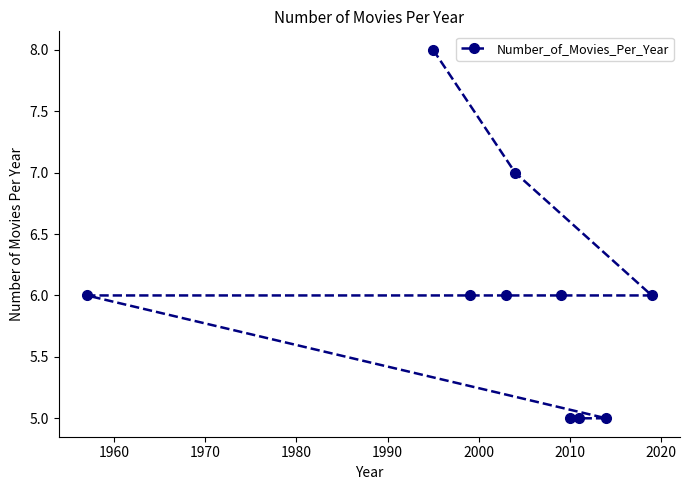

What is the maximum value shown in the chart?

8